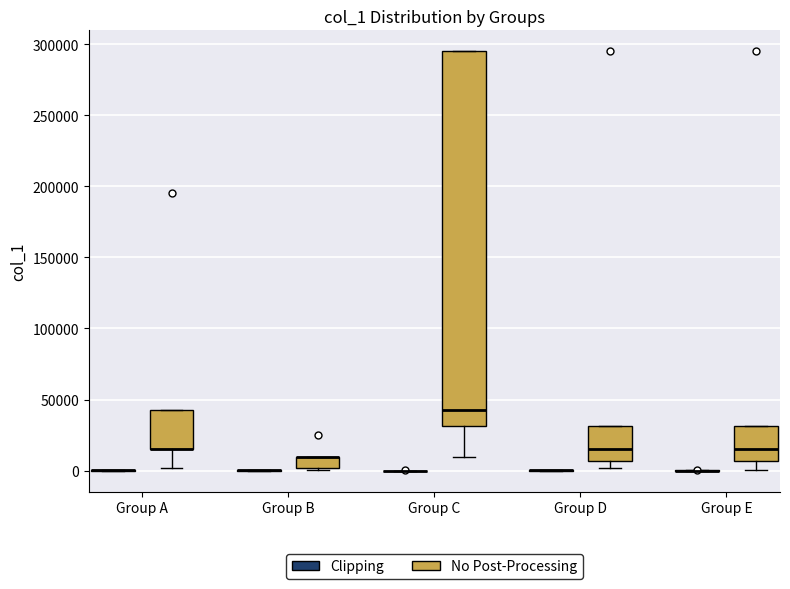

Comparing the boxes themselves (not the whiskers), which one is the tallest?

Group C (No Post-Processing)